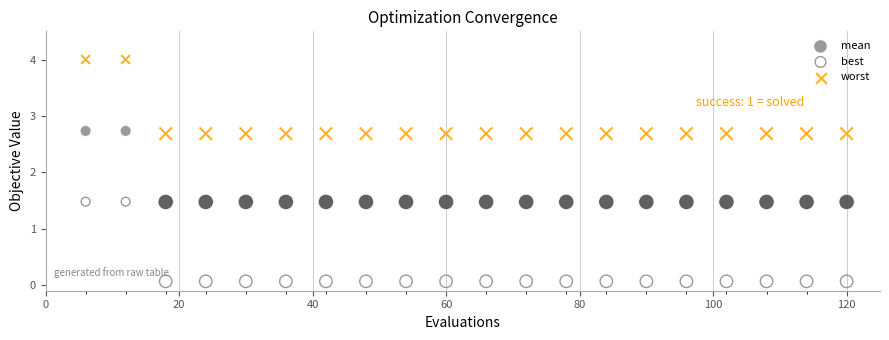

Which series has the largest Y range (max minus min)?

best